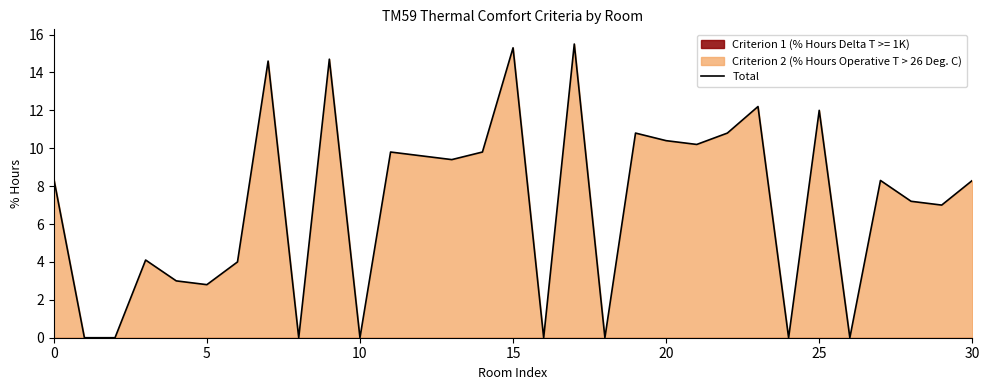

What is the highest value of the Total series?

15.5